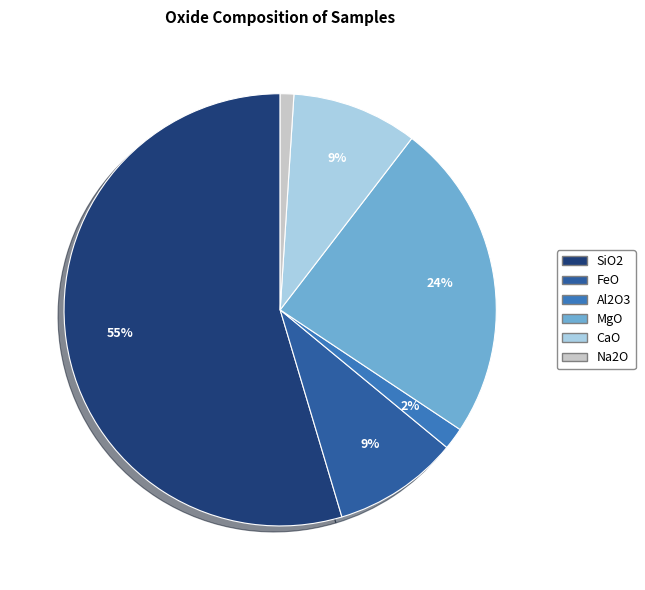

To the nearest percent, what is the difference between the largest and smallest slice percentages?

54%